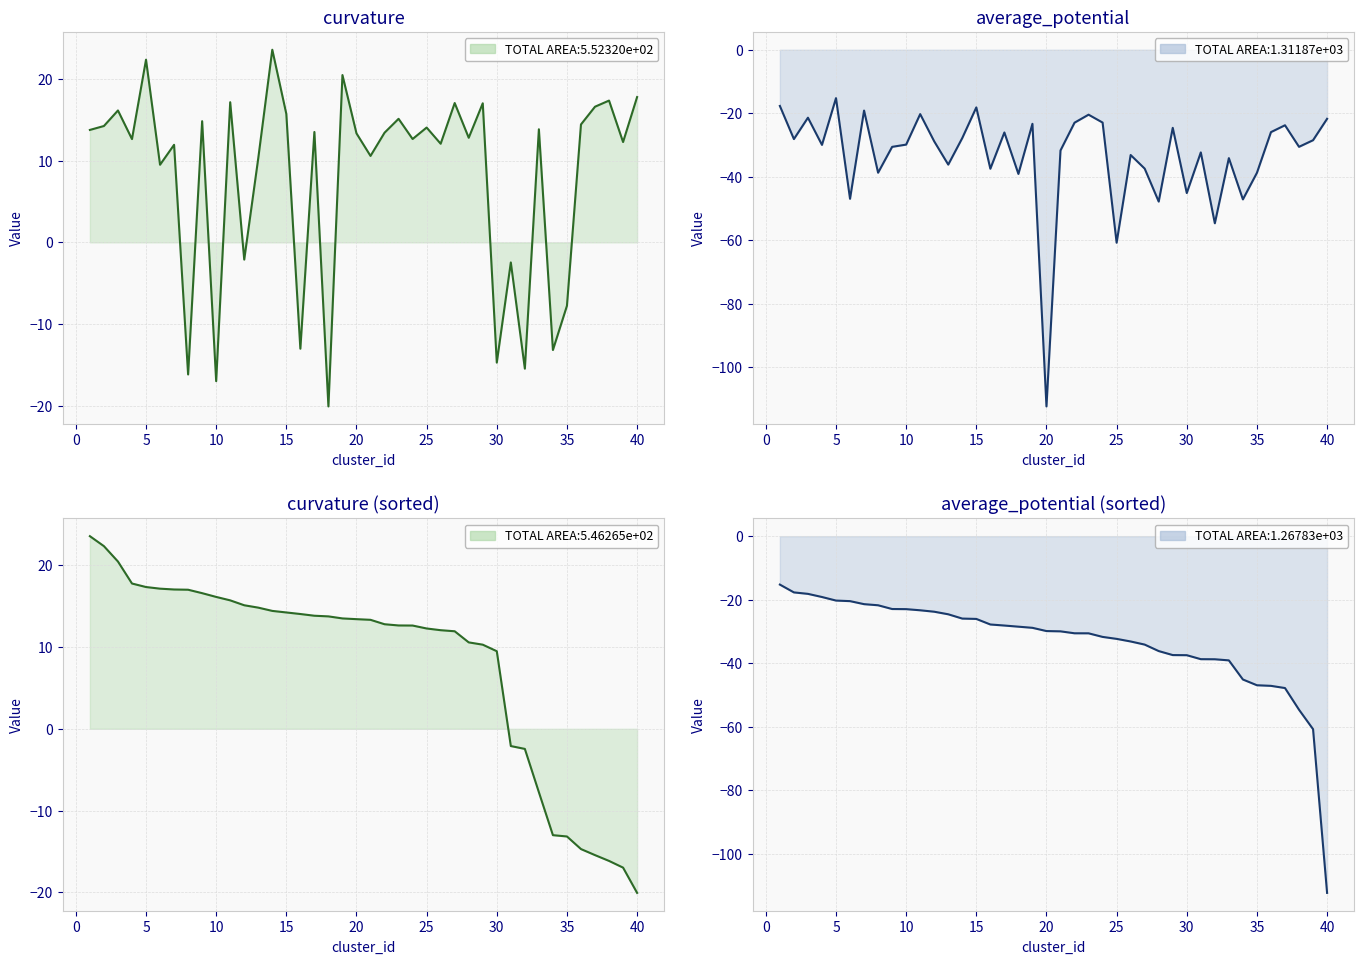

Which series has the widest spread of values?

average_potential line